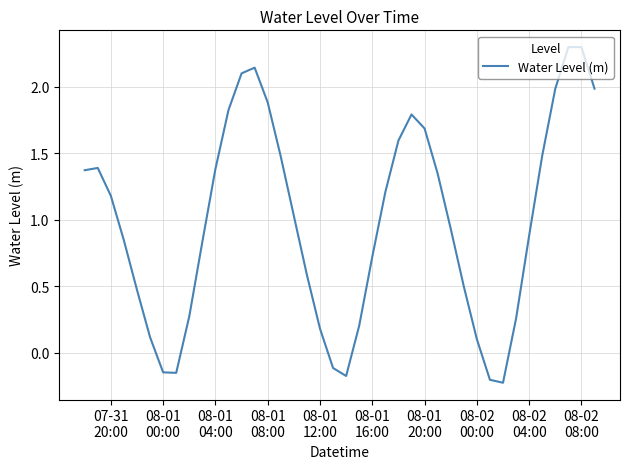

What is the maximum value shown in the chart?

2.3